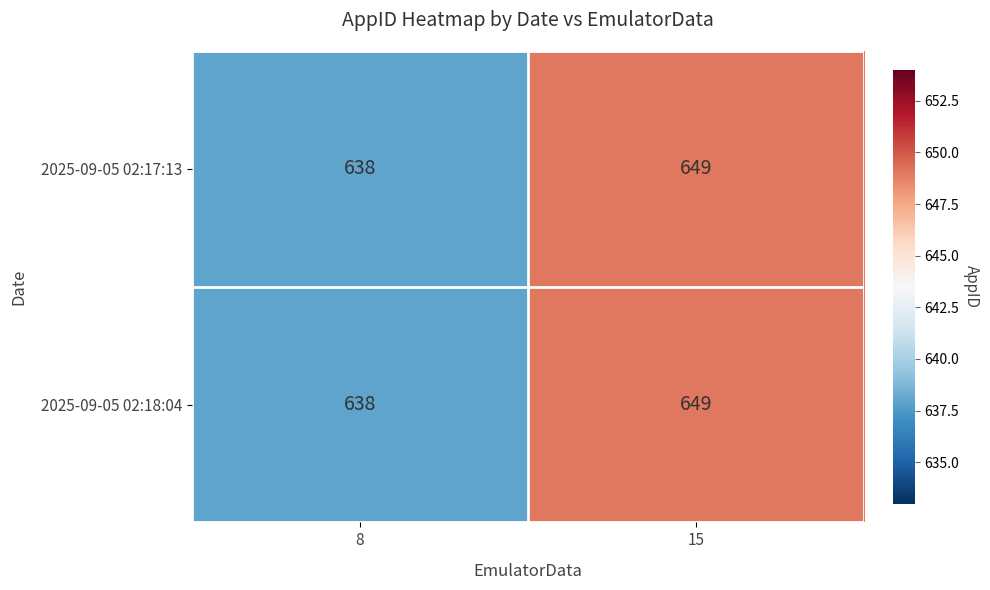

What is the maximum value shown in the chart?

649